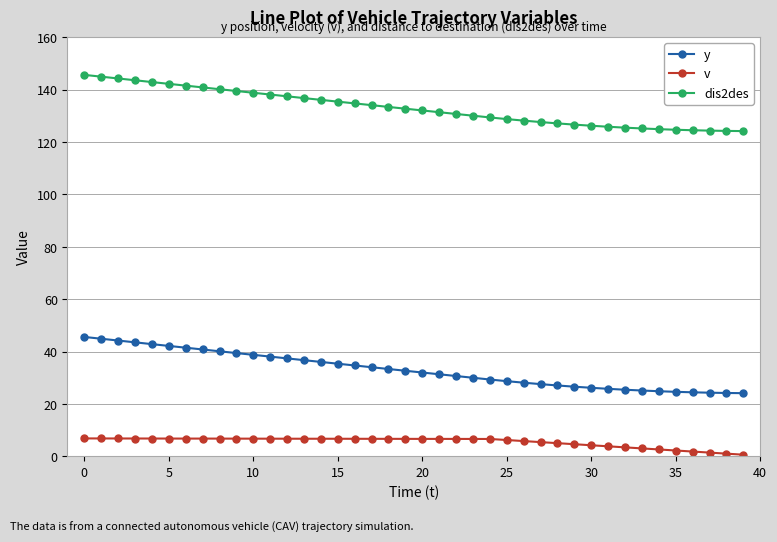

What is the value of the y point at the 17th from the left?

34.7